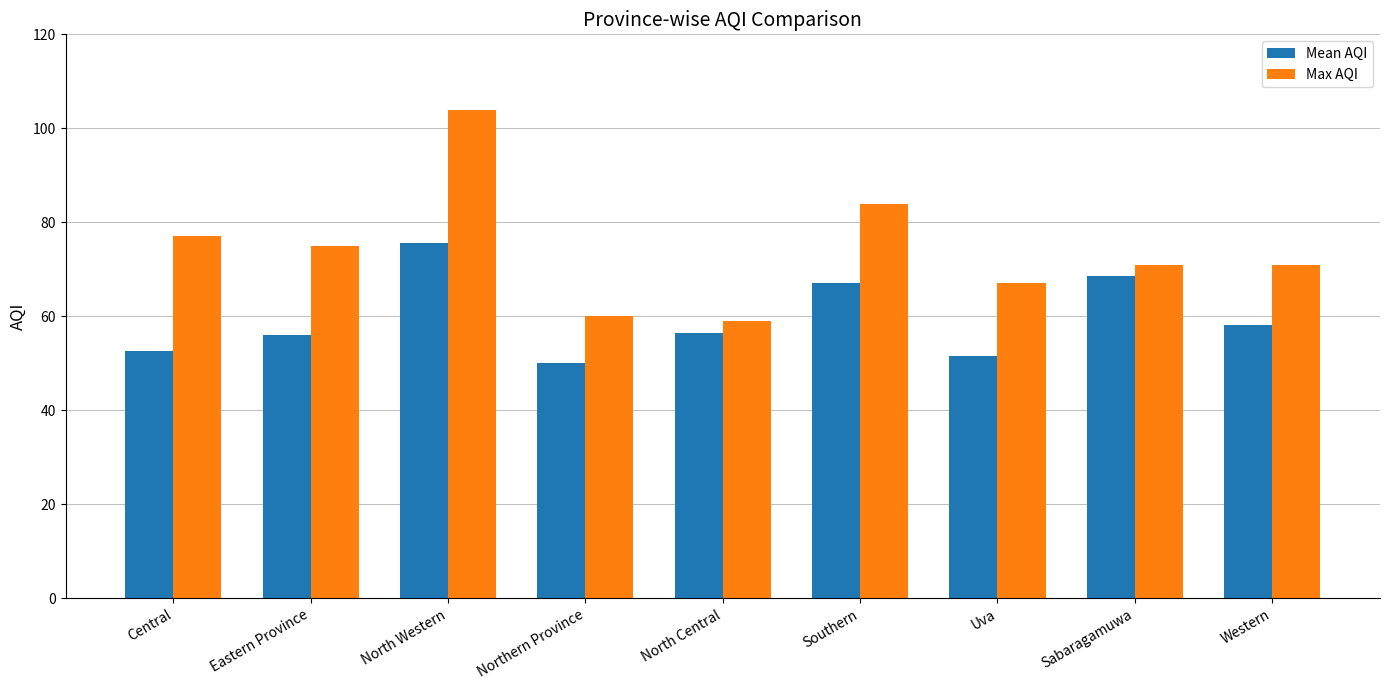

The Mean AQI series shows 80.4 at Western. True or false?

False